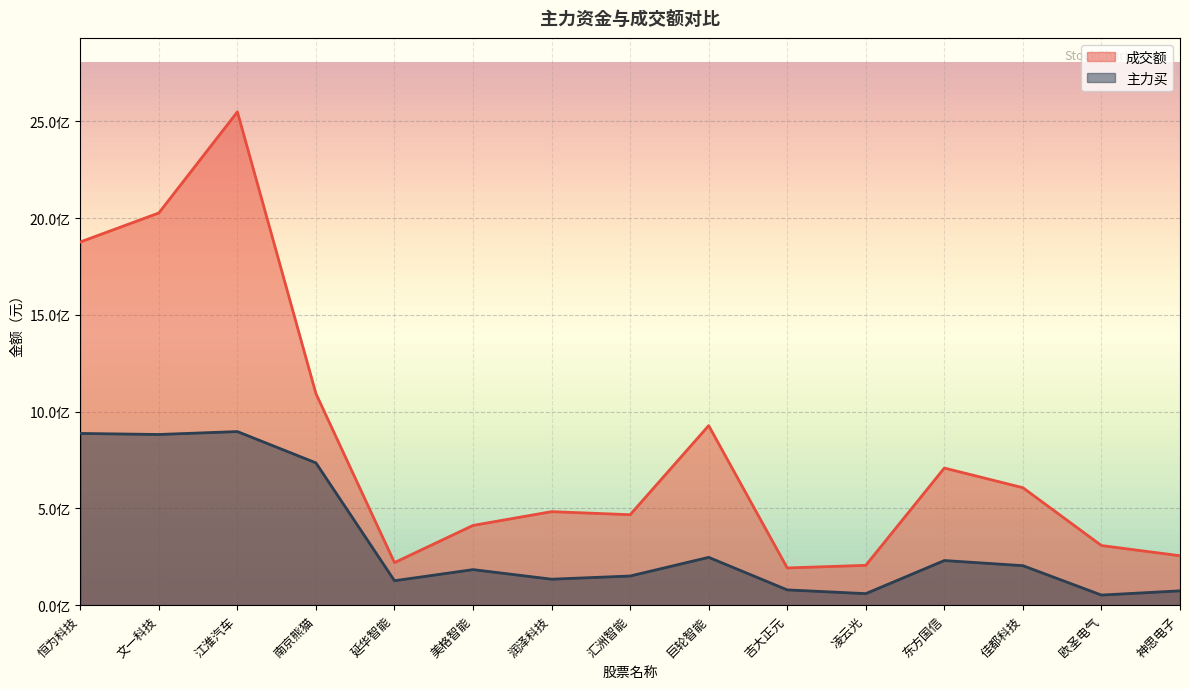

How many interior local valleys does the 主力买 series have?

5